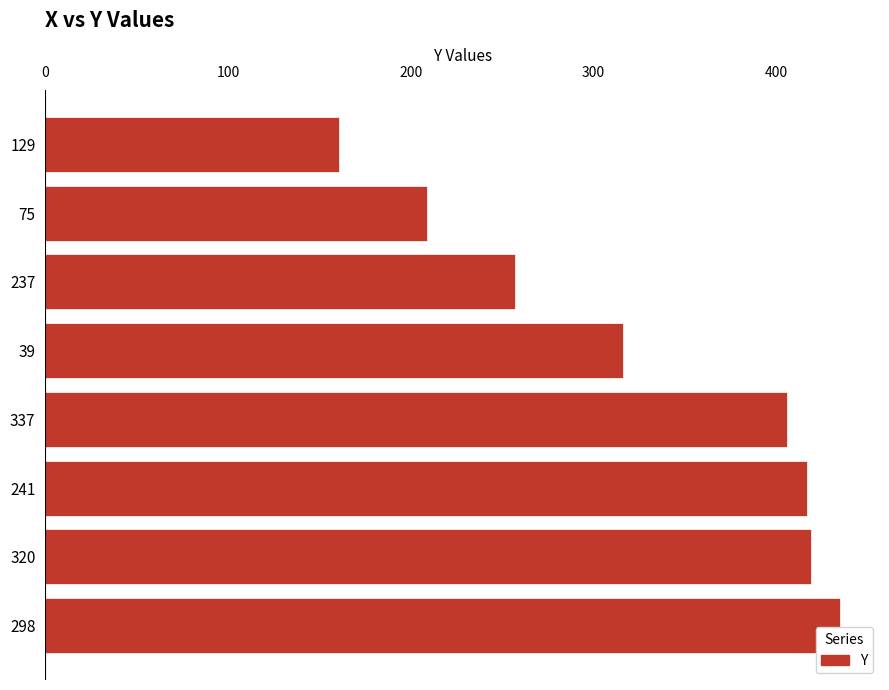

What is the sum of all values?

2620